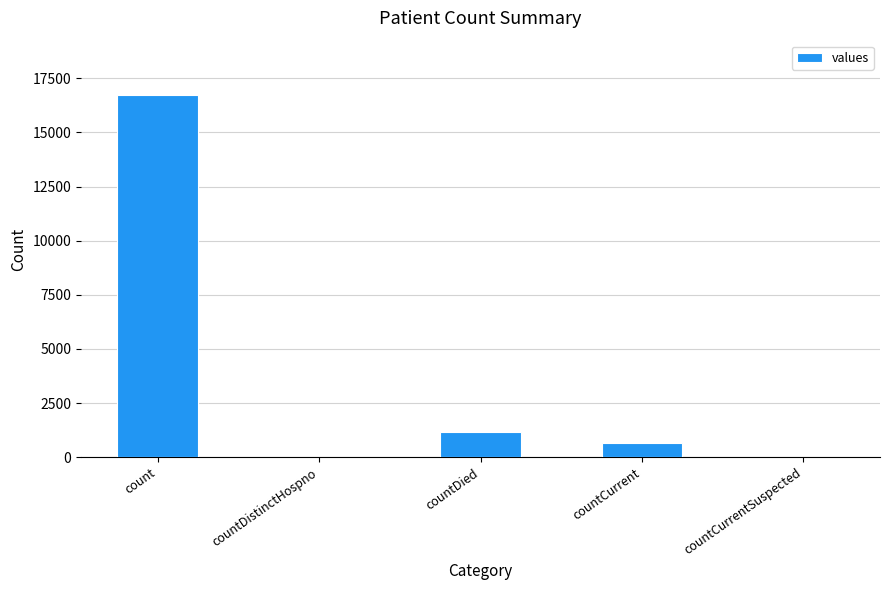

At which label is the value closest to 8364?

countDied